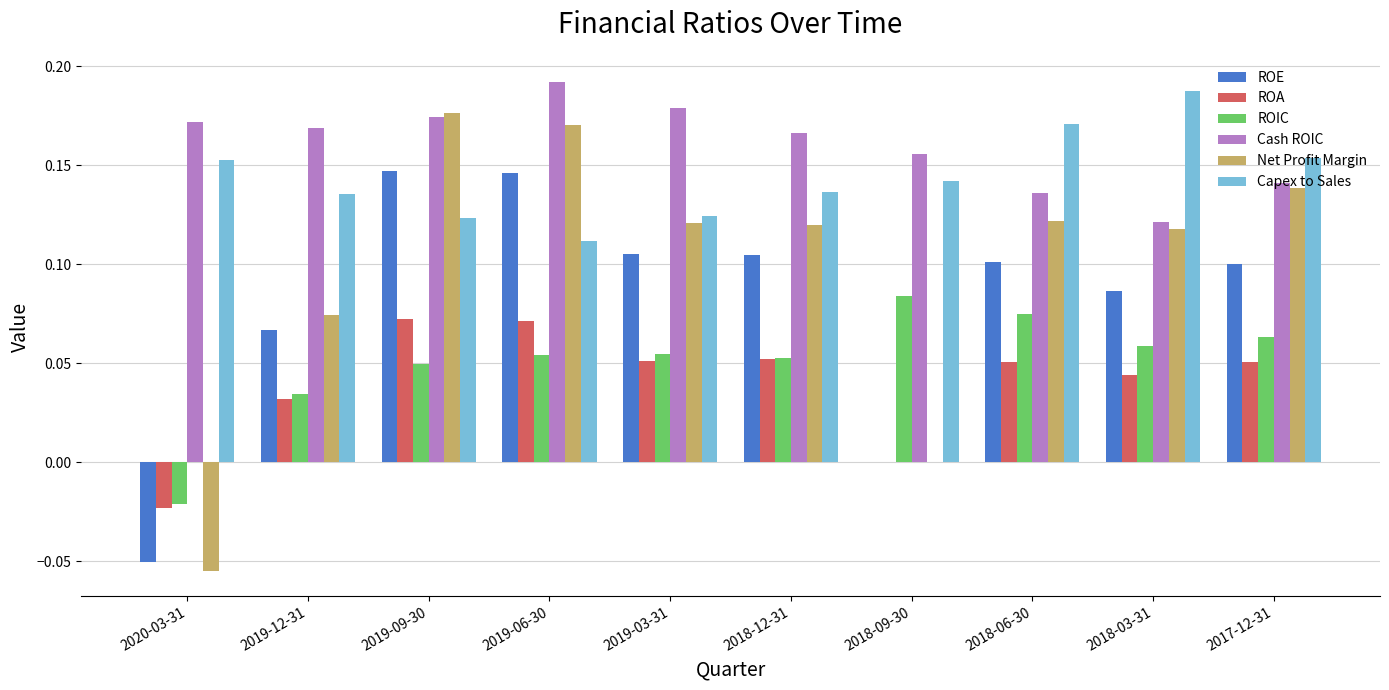

The value of ROA at 2018-12-31 is 0.0. True or false?

False